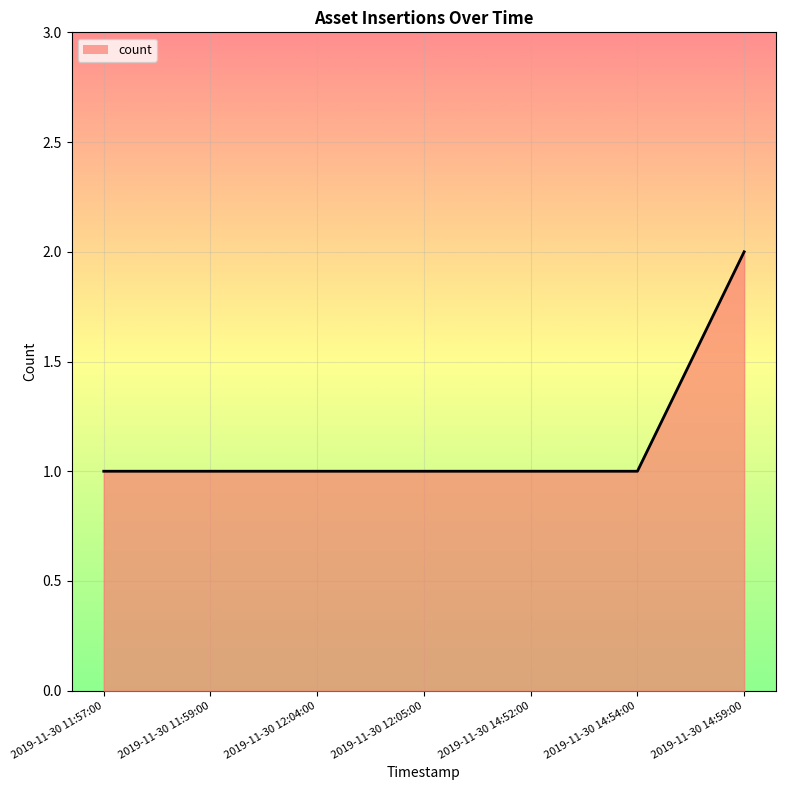

Is it true that the value at 2019-11-30 14:59:00 is 4?

False